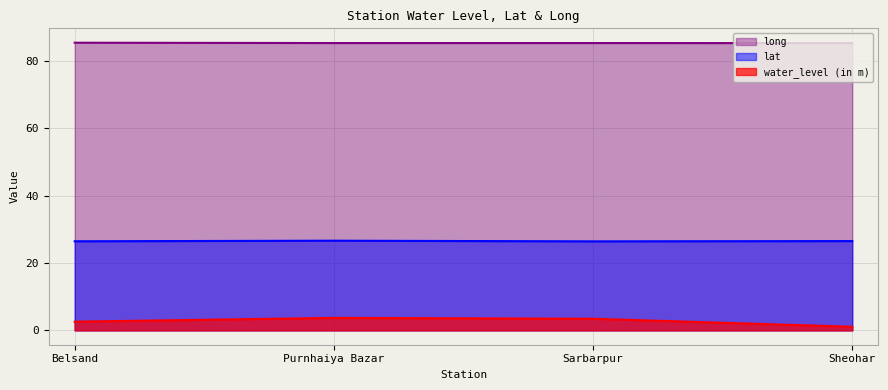

At how many categories does at least one series exceed 21?

4